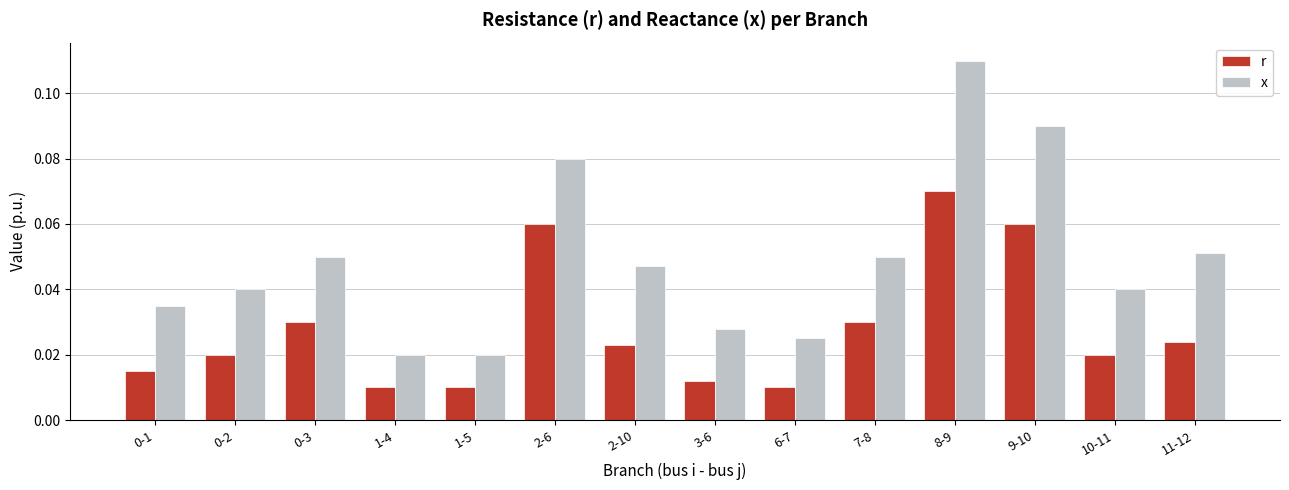

What is the total value across all series at 8-9?

0.2